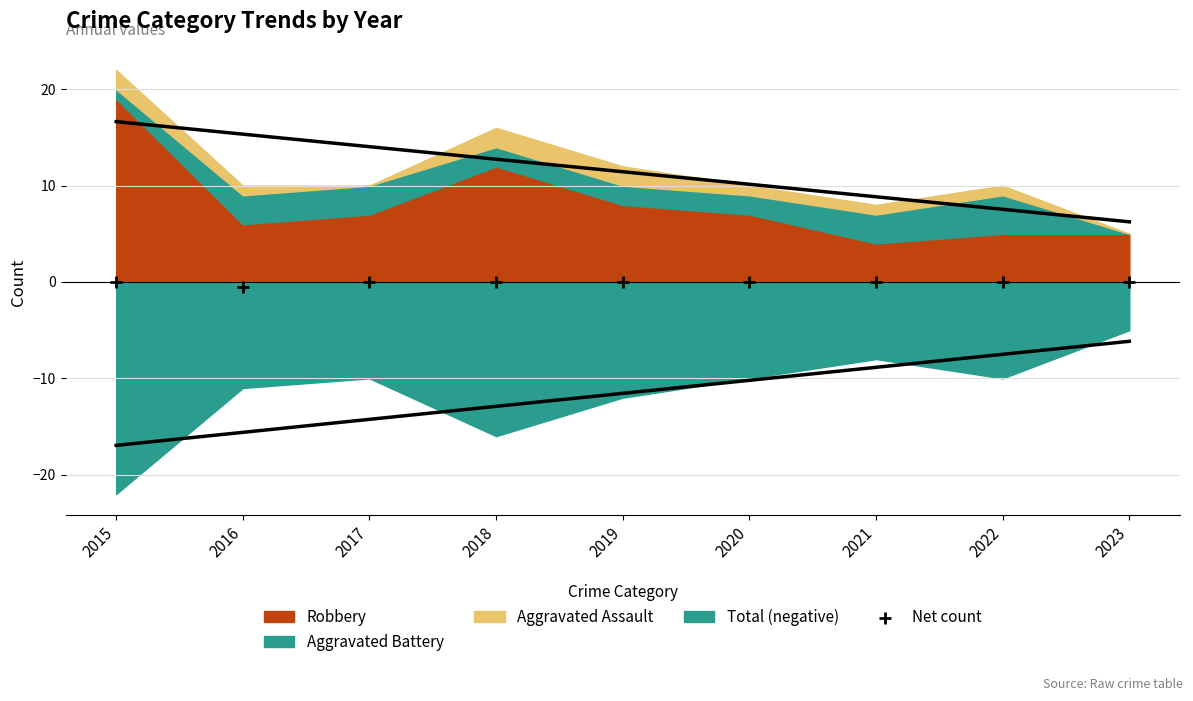

What is the range of Y values (max minus min)?

0.5